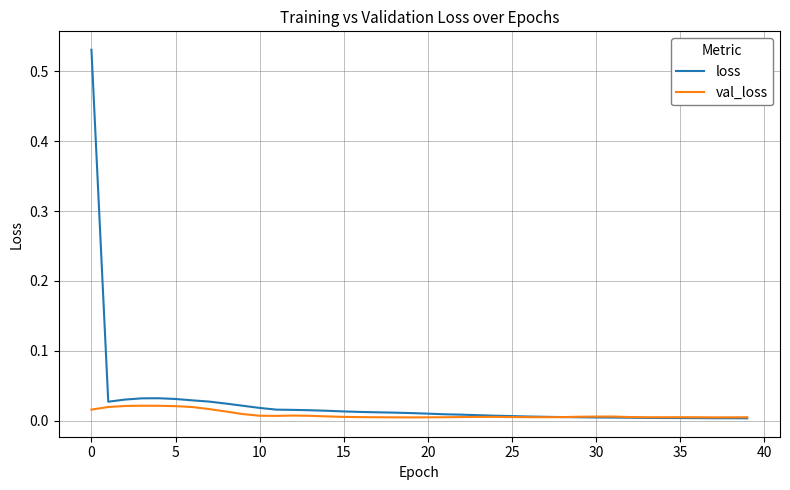

What are all the series names shown in the legend?

loss, val_loss